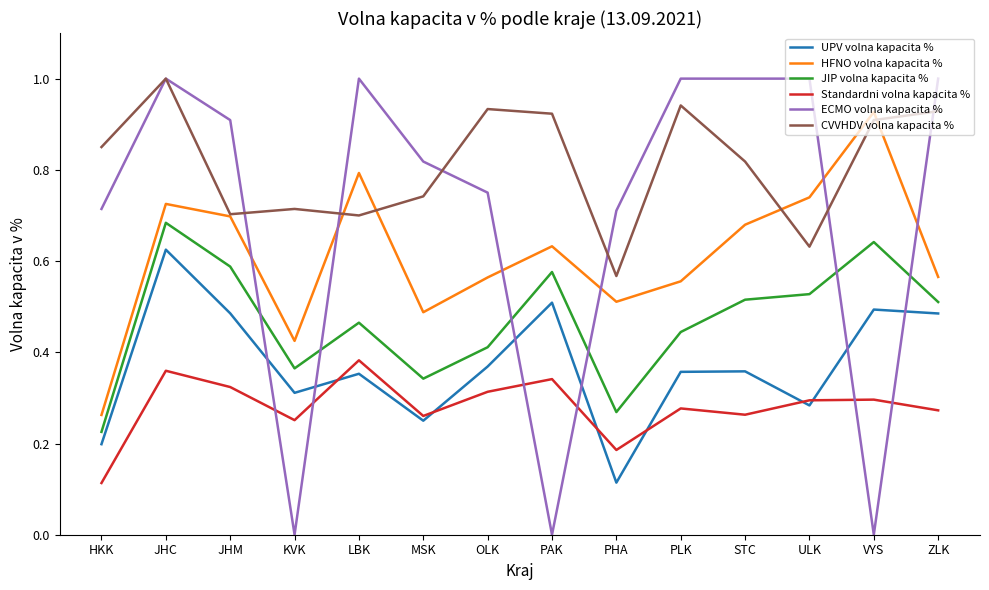

What is the maximum value for ECMO volna kapacita %?

1.0